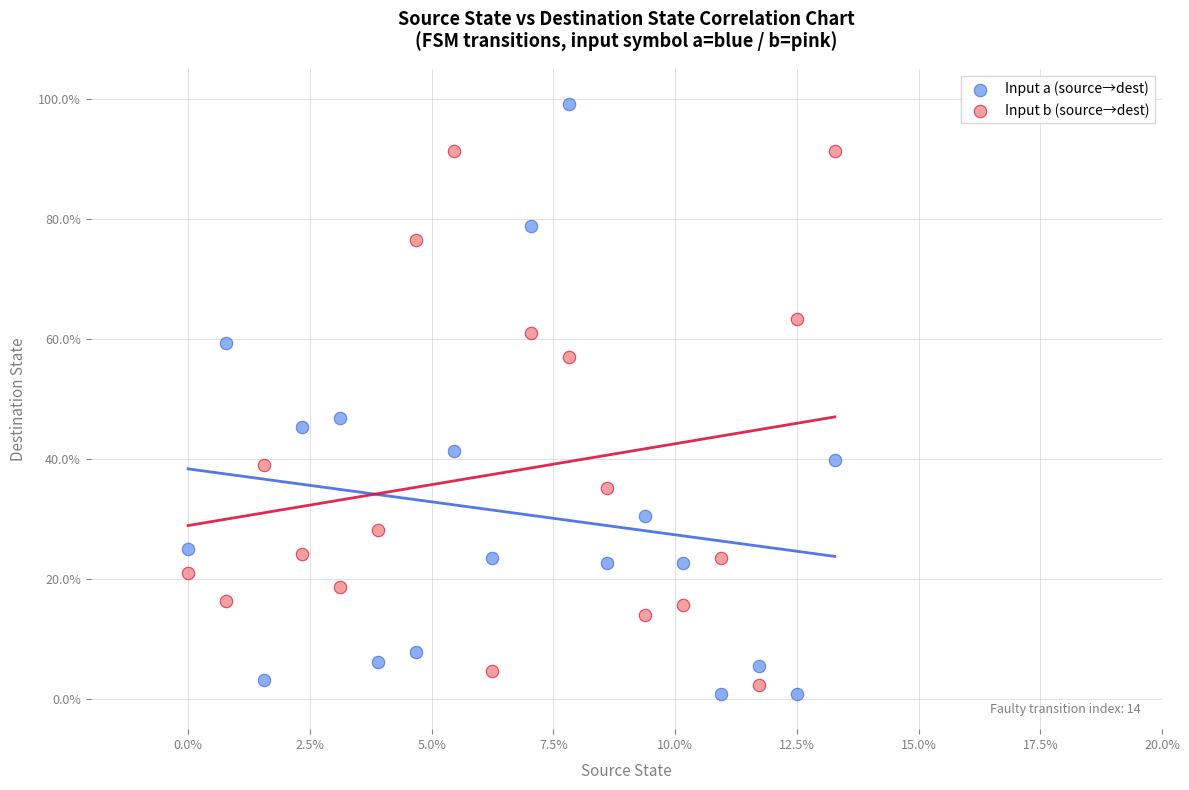

Which series has the widest spread of Y values?

Input a (source→dest)